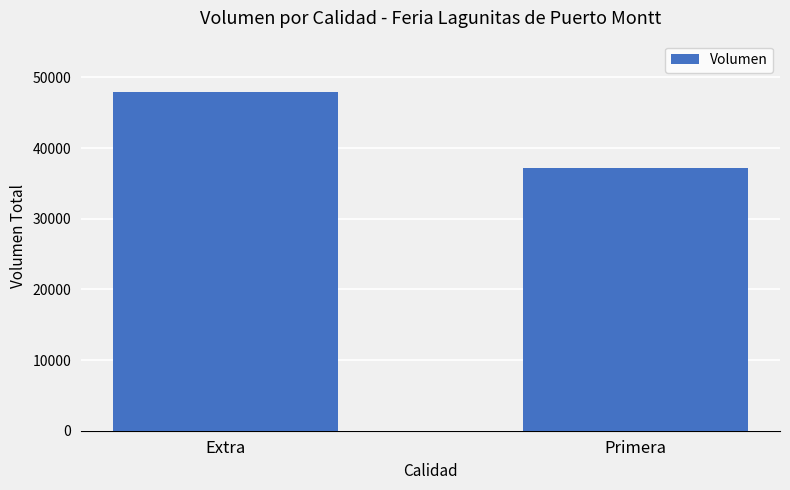

List the labels in order of value, largest first.

Extra, Primera